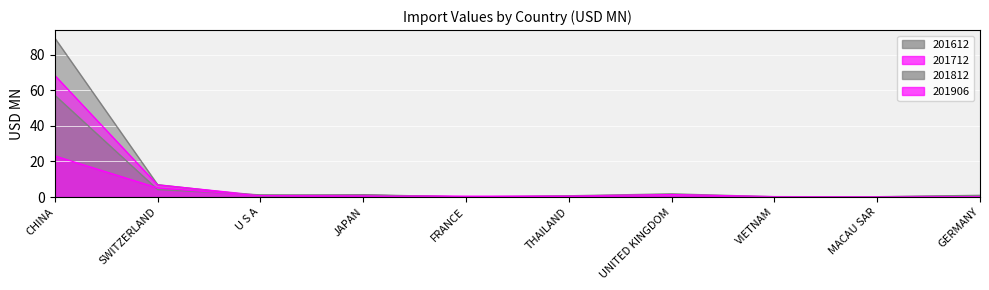

Is it true that 201812 equals 0.3 at THAILAND?

True